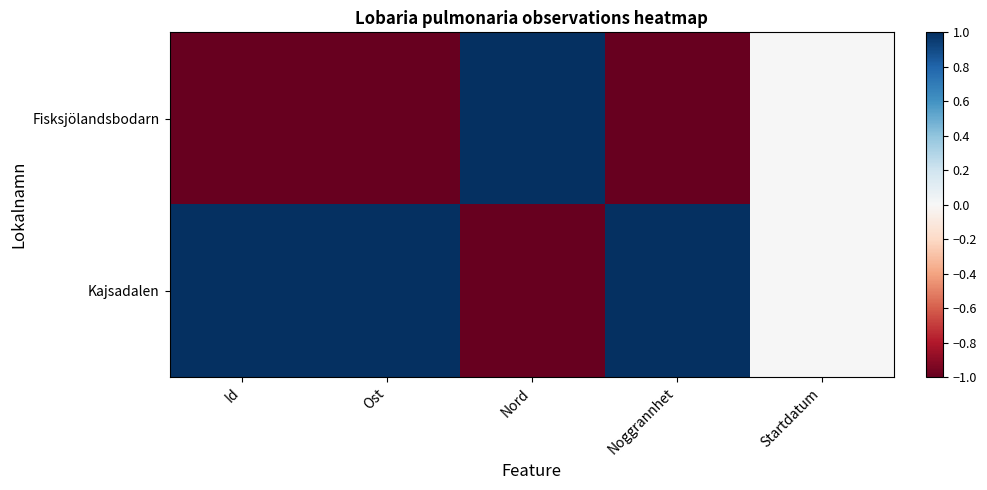

What is the spread (max minus min) of values at Noggrannhet?

2